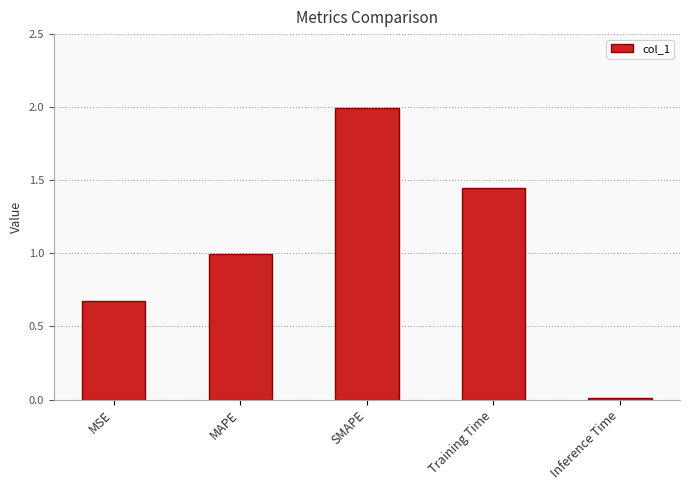

What is the sum of all values?

5.1